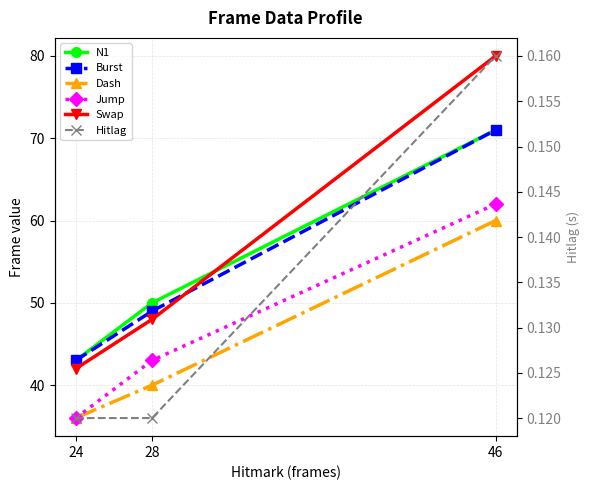

Reading right to left, list all the values displayed in this chart.

N1: 71.0	50.0	43.0
Burst: 71.0	49.0	43.0
Dash: 60.0	40.0	36.0
Jump: 62.0	43.0	36.0
Swap: 80.0	48.0	42.0
Hitlag: 0.2	0.1	0.1